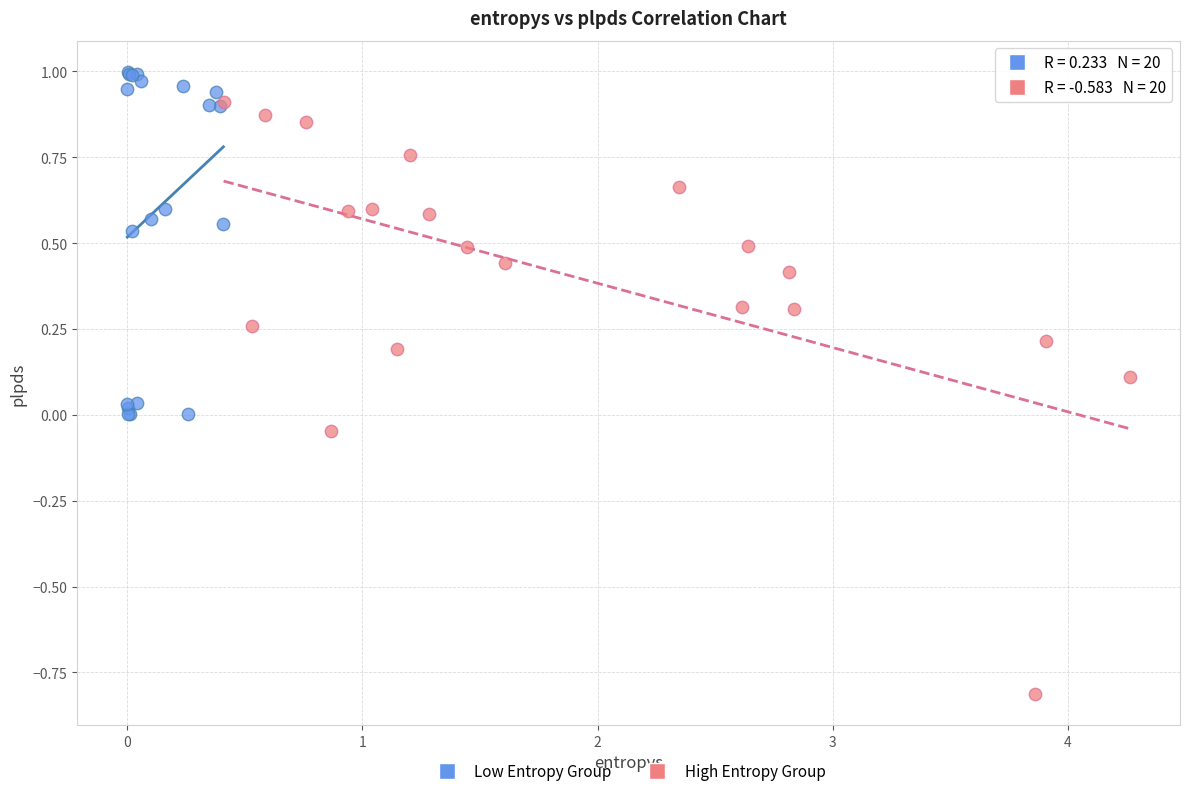

Which series contains the highest Y value?

Low Entropy Group